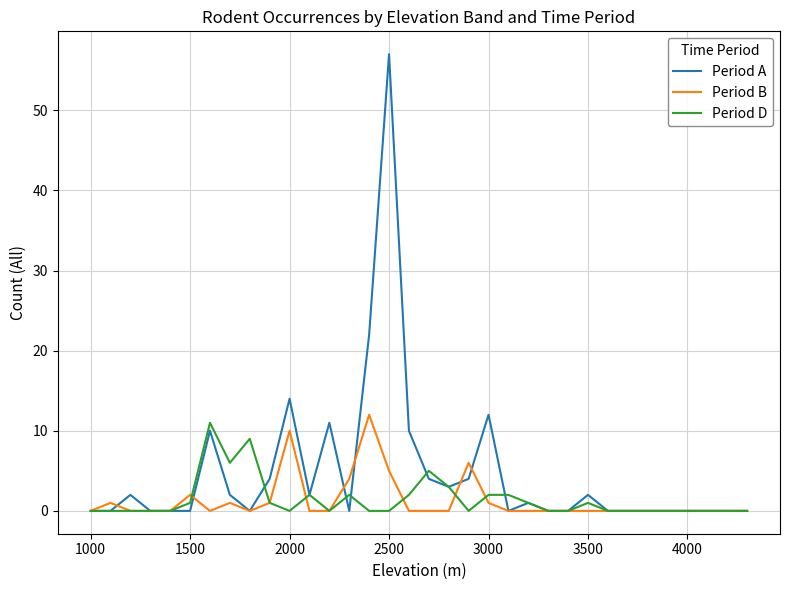

Which series has the widest spread of values?

Period A